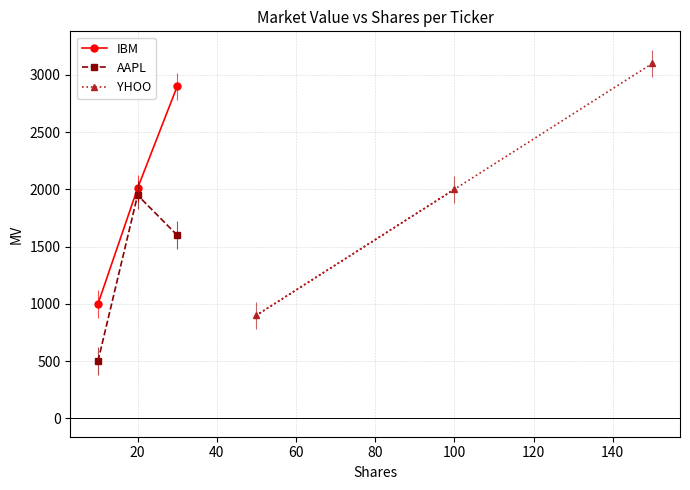

What is the value of the AAPL point at the 2nd from the left?

1950